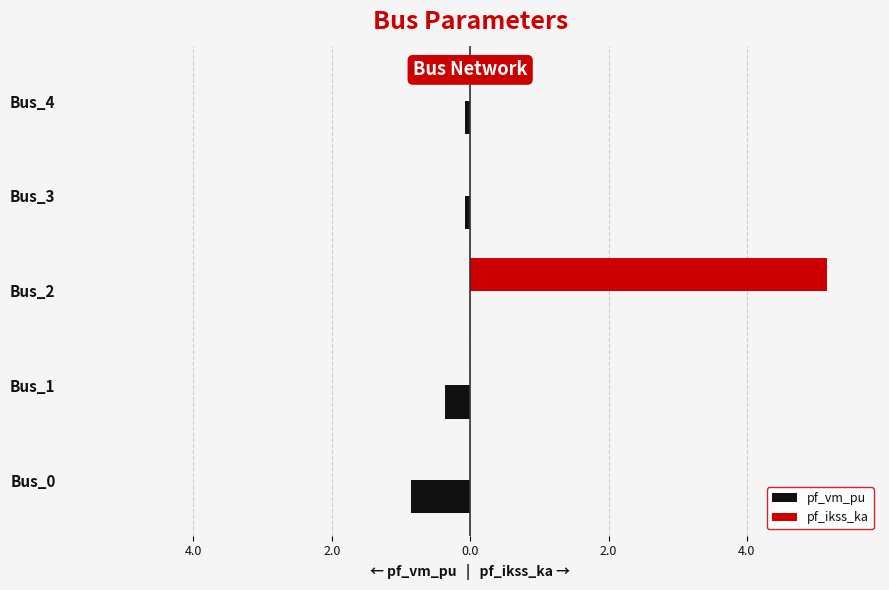

What are all the series names shown in the legend?

pf_vm_pu, pf_ikss_ka